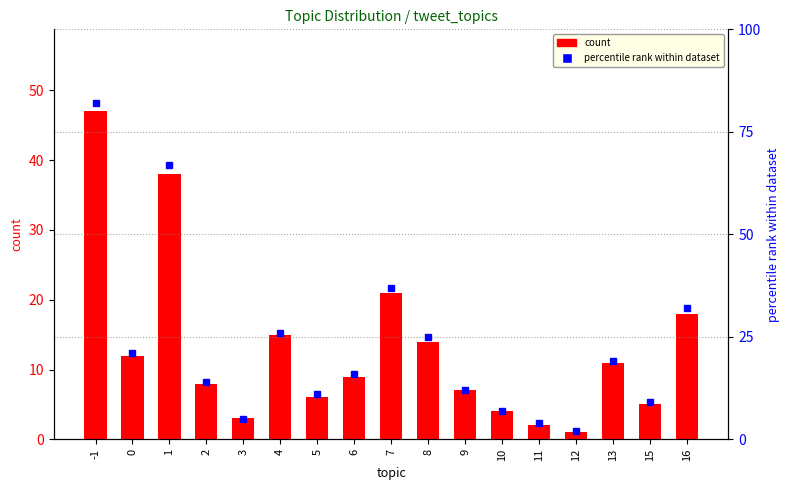

Is it true that count equals 11 at 2?

False